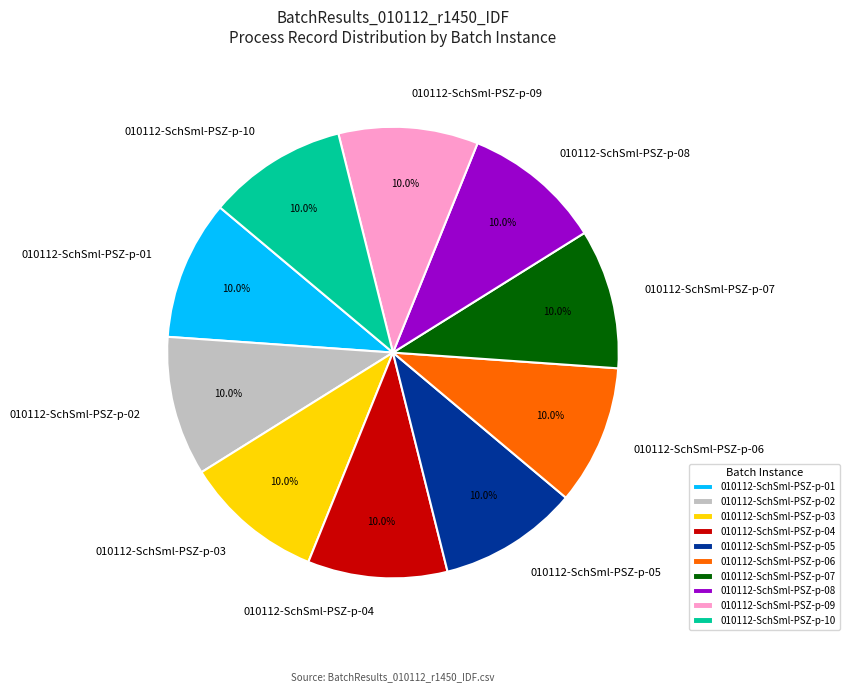

What is the ratio of the value at 010112-SchSml-PSZ-p-03 to the value at 010112-SchSml-PSZ-p-01?

1.0